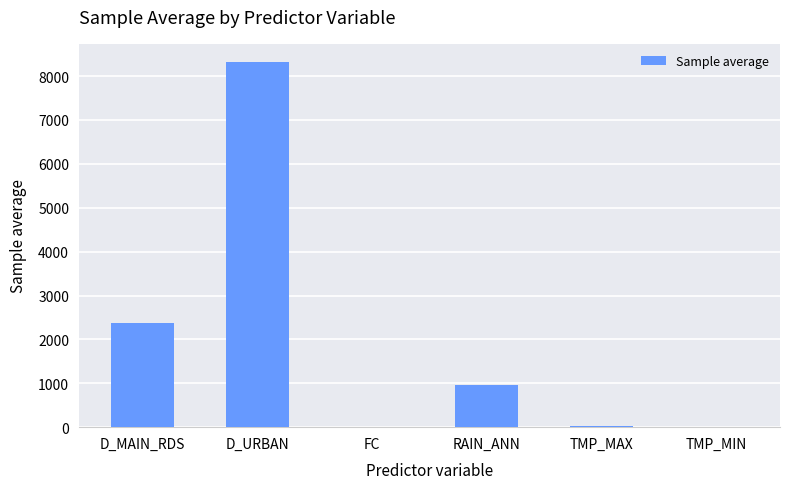

The value at D_MAIN_RDS is 2380.2. True or false?

True